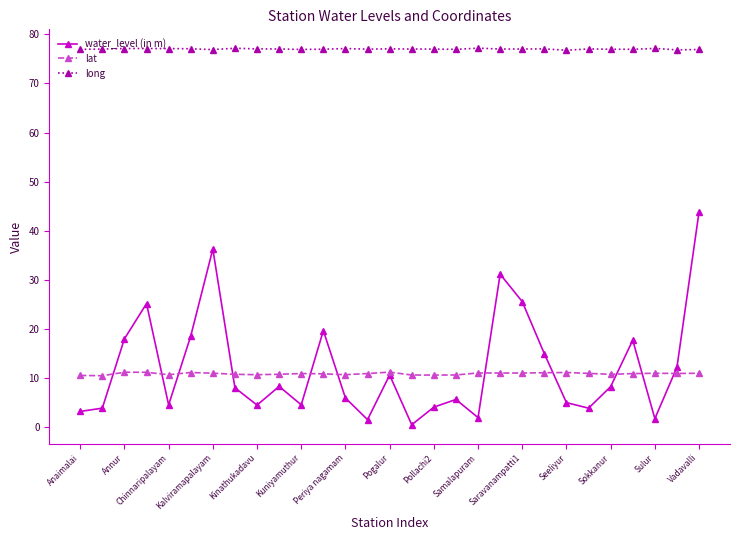

Which series has the widest spread of values?

water_level (in m)